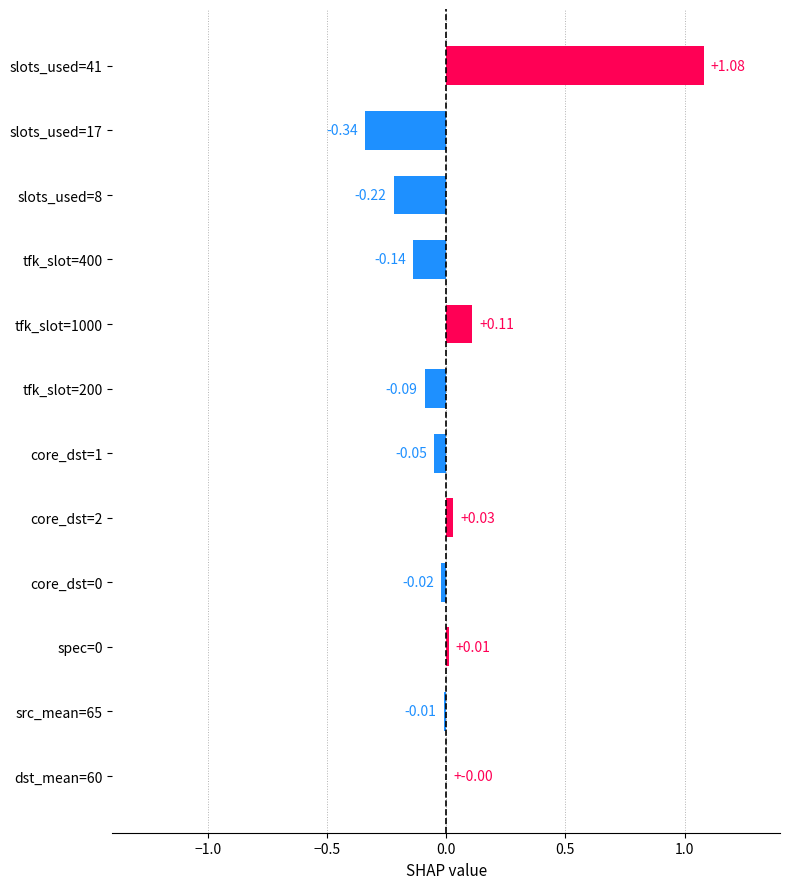

How many categories are shown in the chart?

12